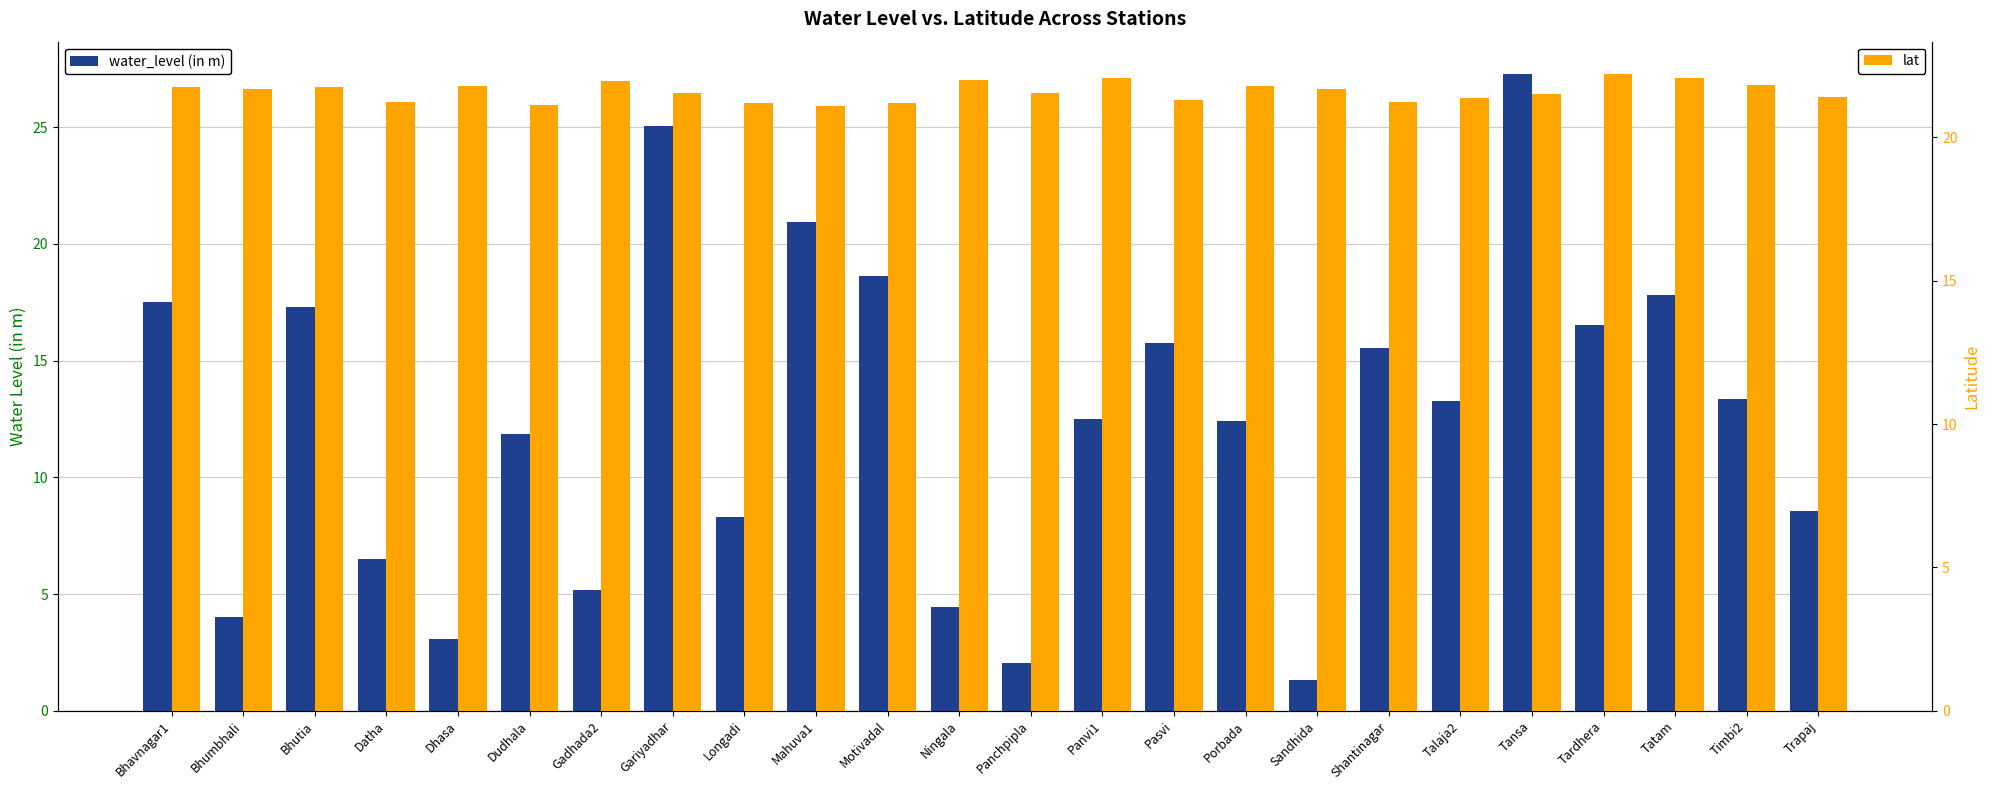

What value does the lat series have at Timbi2?

21.8